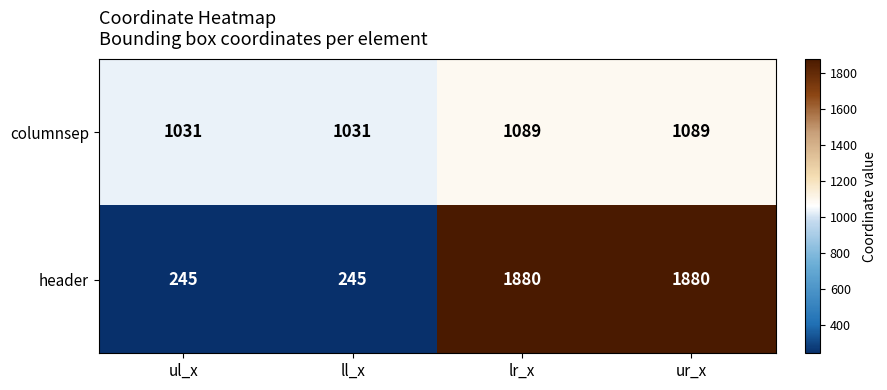

Which series has the widest spread of values?

header